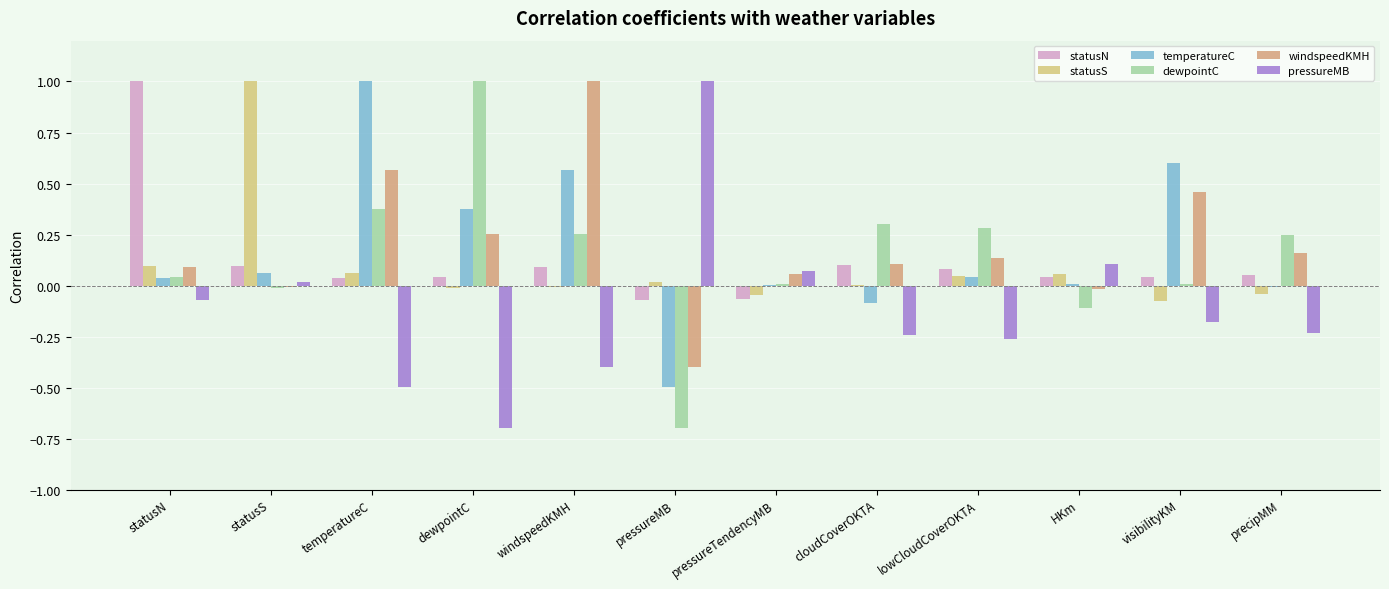

True or false: pressureMB has a value of -0.2 at precipMM.

True